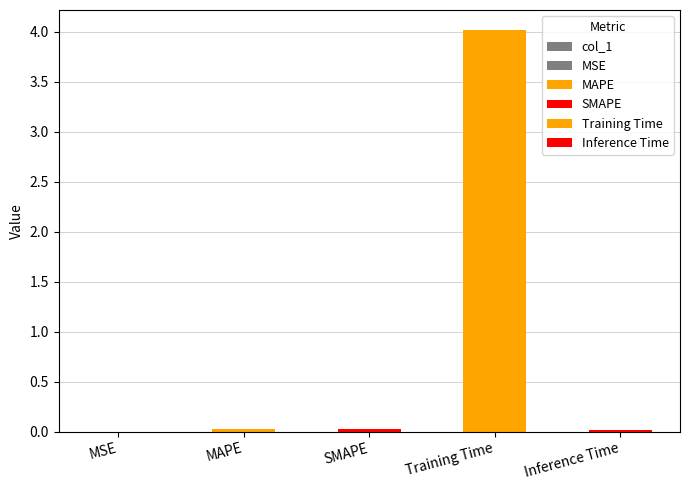

True or false: the data shows 0.0 at SMAPE.

True